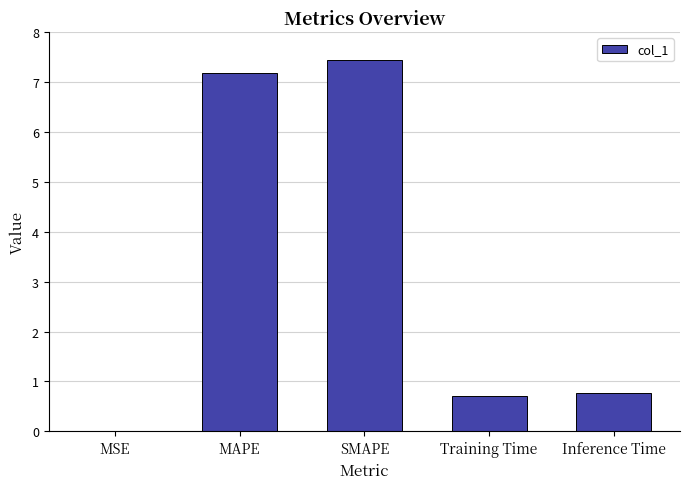

Between MSE and Inference Time, which is larger?

Inference Time